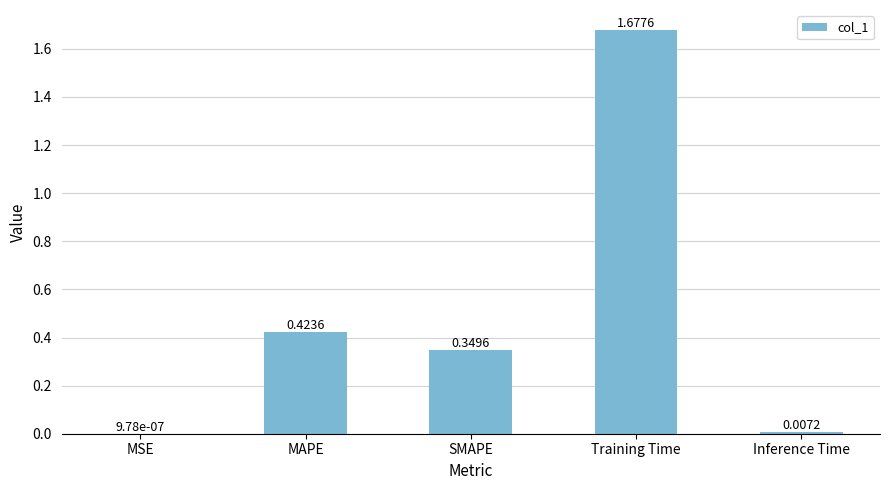

Which label corresponds to the largest value in the chart?

Training Time